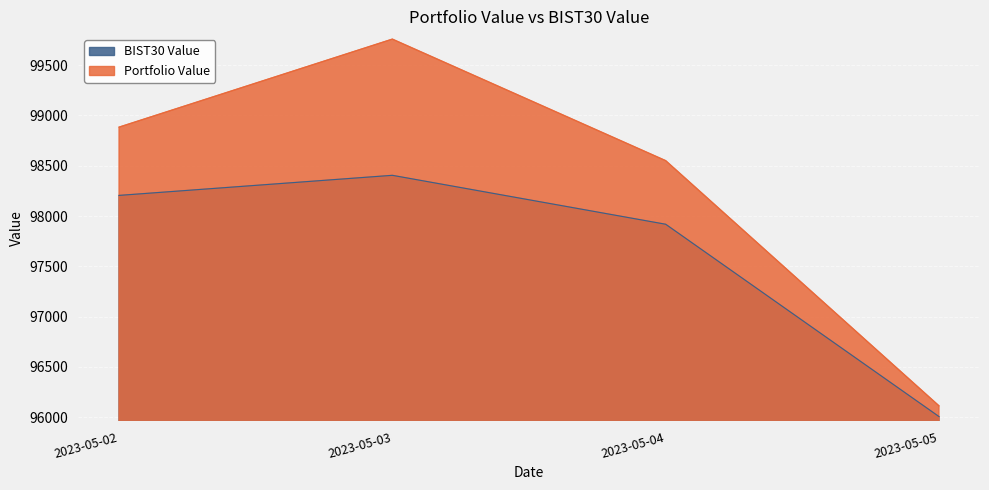

What is the maximum value for Portfolio Value?

99758.4